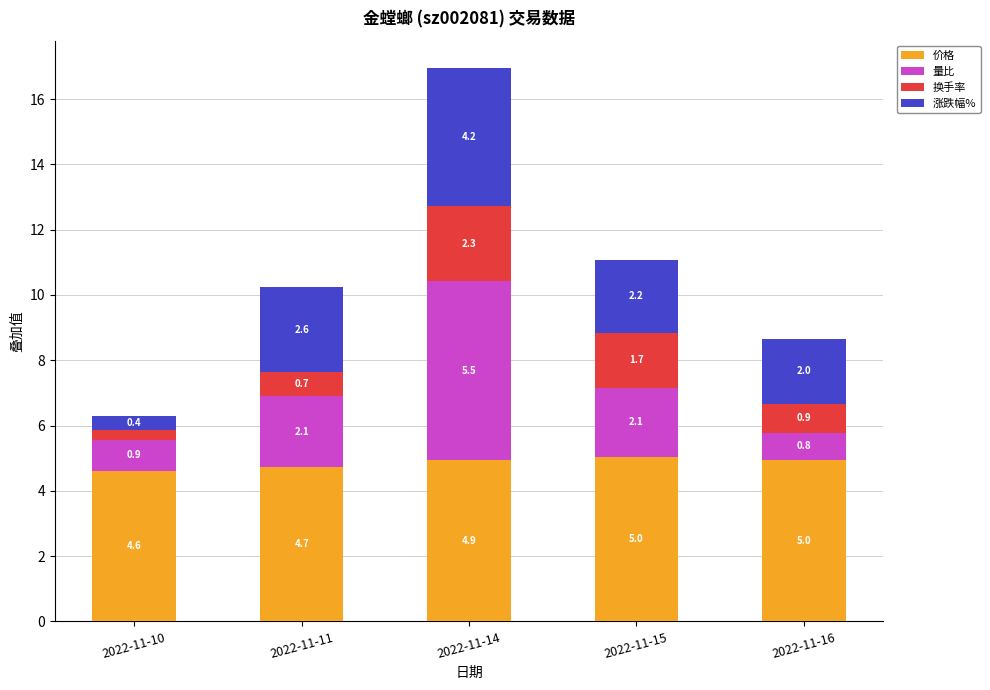

What is the minimum value for 价格?

4.6